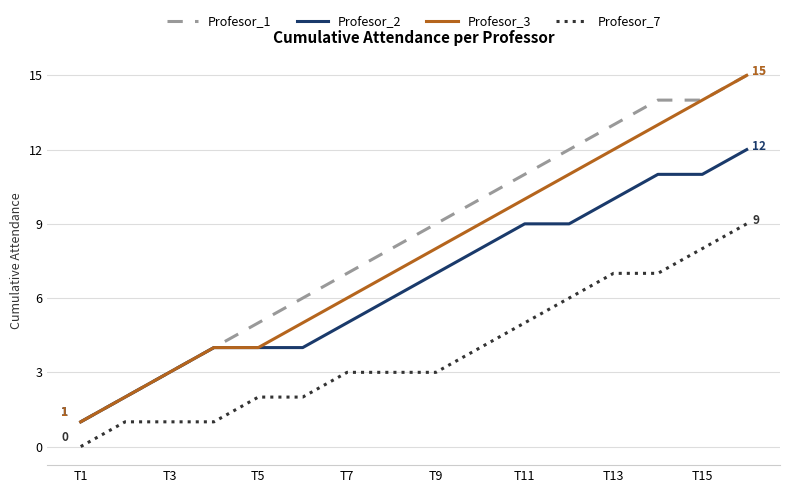

True or false: Profesor_1 and Profesor_7 intersect in this chart.

False